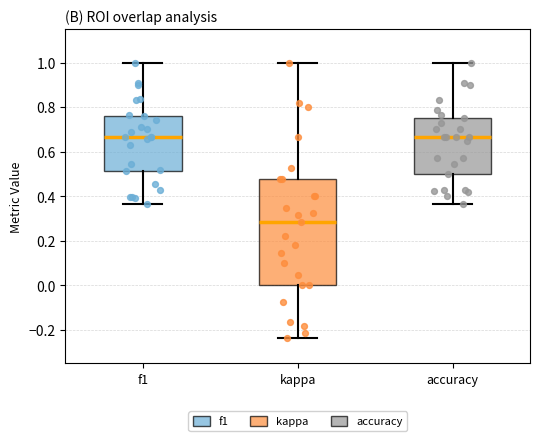

Reading left to right, read every box against the y-axis: the position of its median line, the range the box covers, and the ends of its whiskers. The values are not printed on the chart, so give them approximately, as read against the axis.

f1: median 0.66, box 0.52 to 0.76, whiskers 0.36 to 1.00
kappa: median 0.28, box 0.00 to 0.48, whiskers -0.24 to 1.00
accuracy: median 0.66, box 0.50 to 0.76, whiskers 0.36 to 1.00